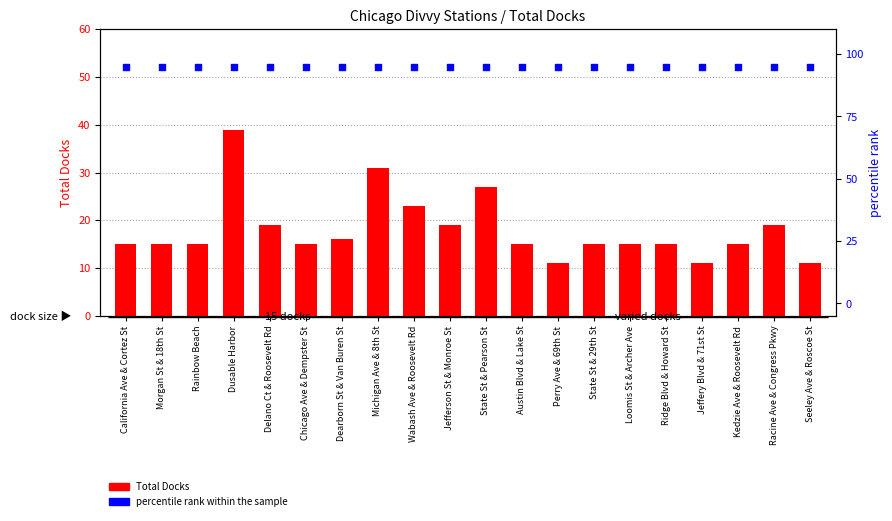

What are all the series names shown in the legend?

Total Docks, percentile rank within the sample